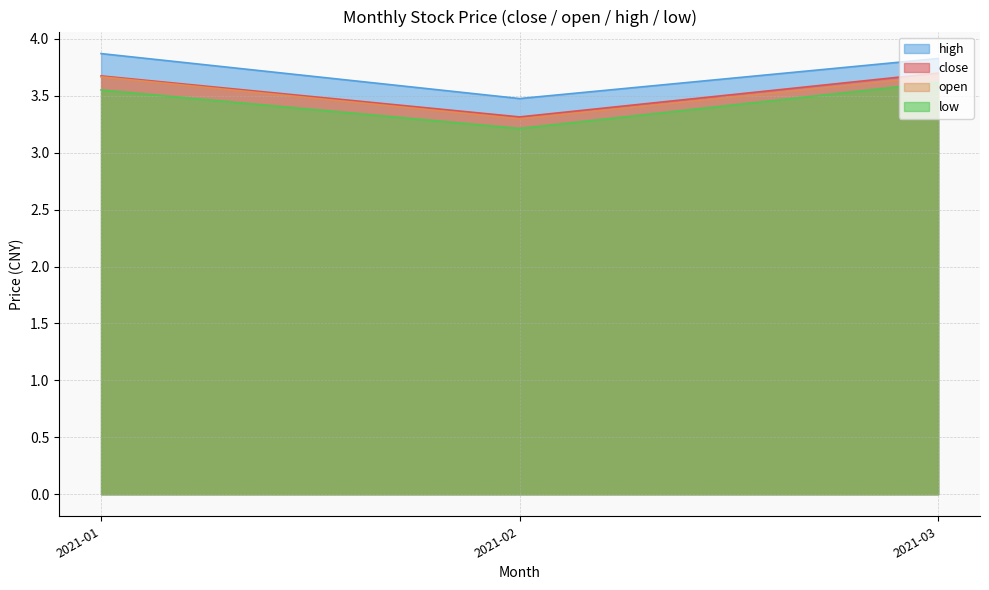

True or false: low and close intersect in this chart.

False